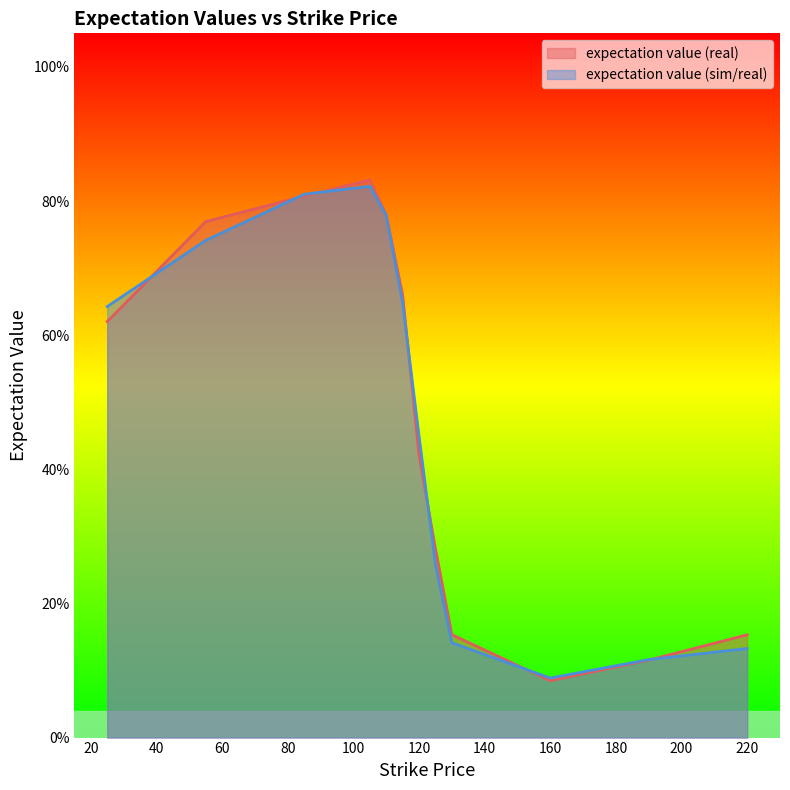

At which category is the sum across all series the highest?

105.0